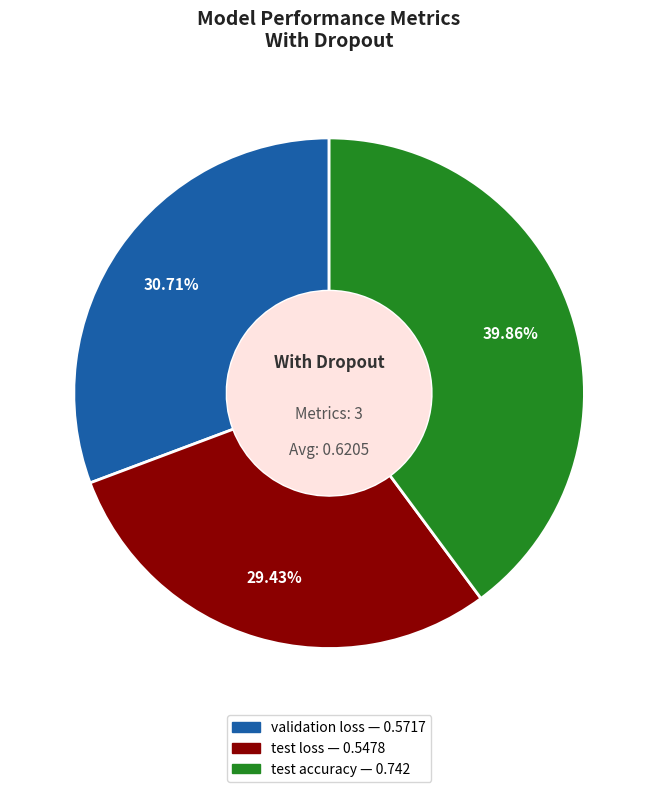

Is there any slice that represents more than half of the pie?

No